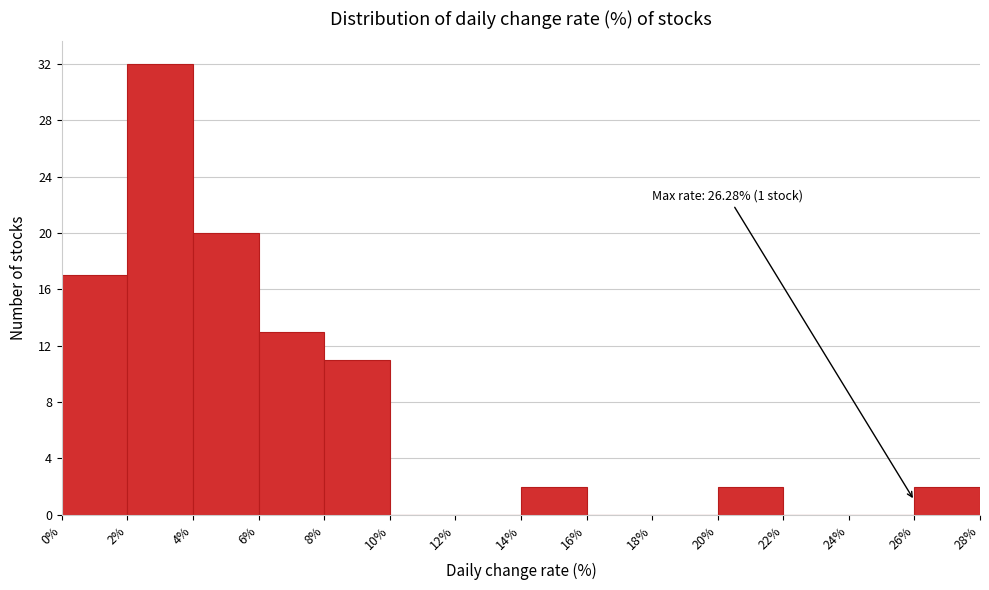

Over which range of the x-axis is the bar tallest?

2% to 4%